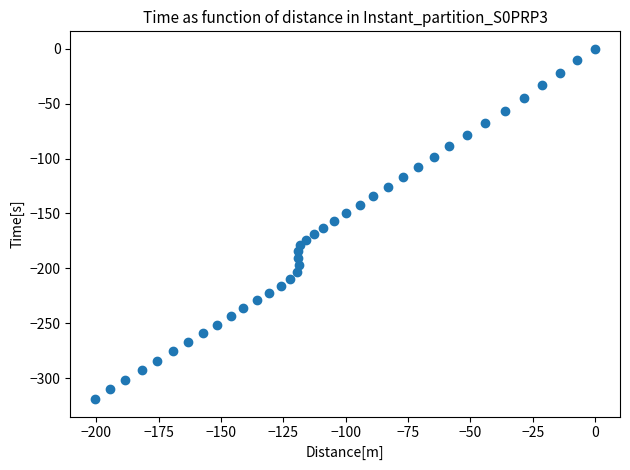

What is the range of X values (max minus min)?

200.4